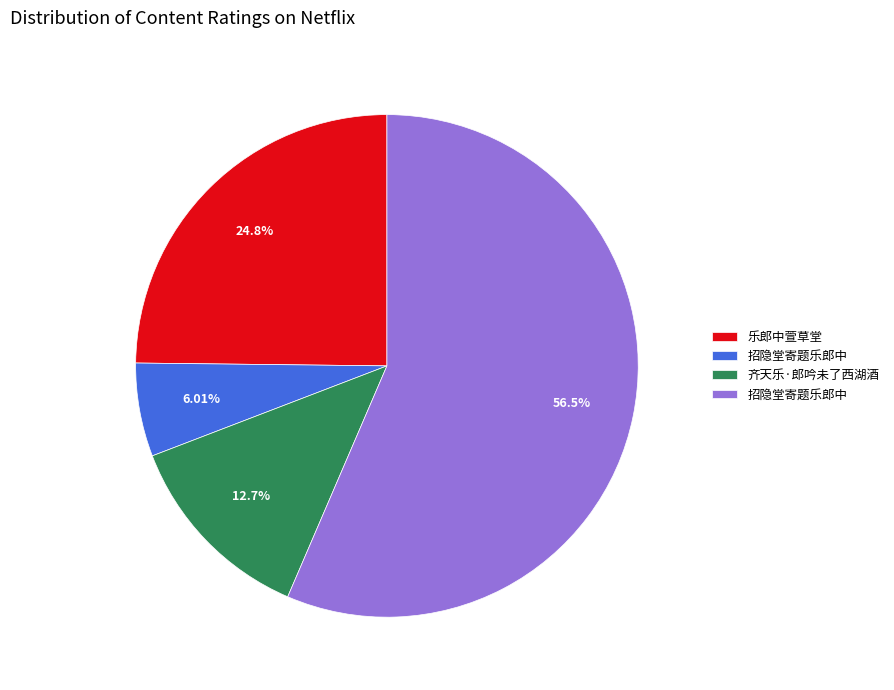

To the nearest percent, what is the difference between the largest and smallest slice percentages?

50%